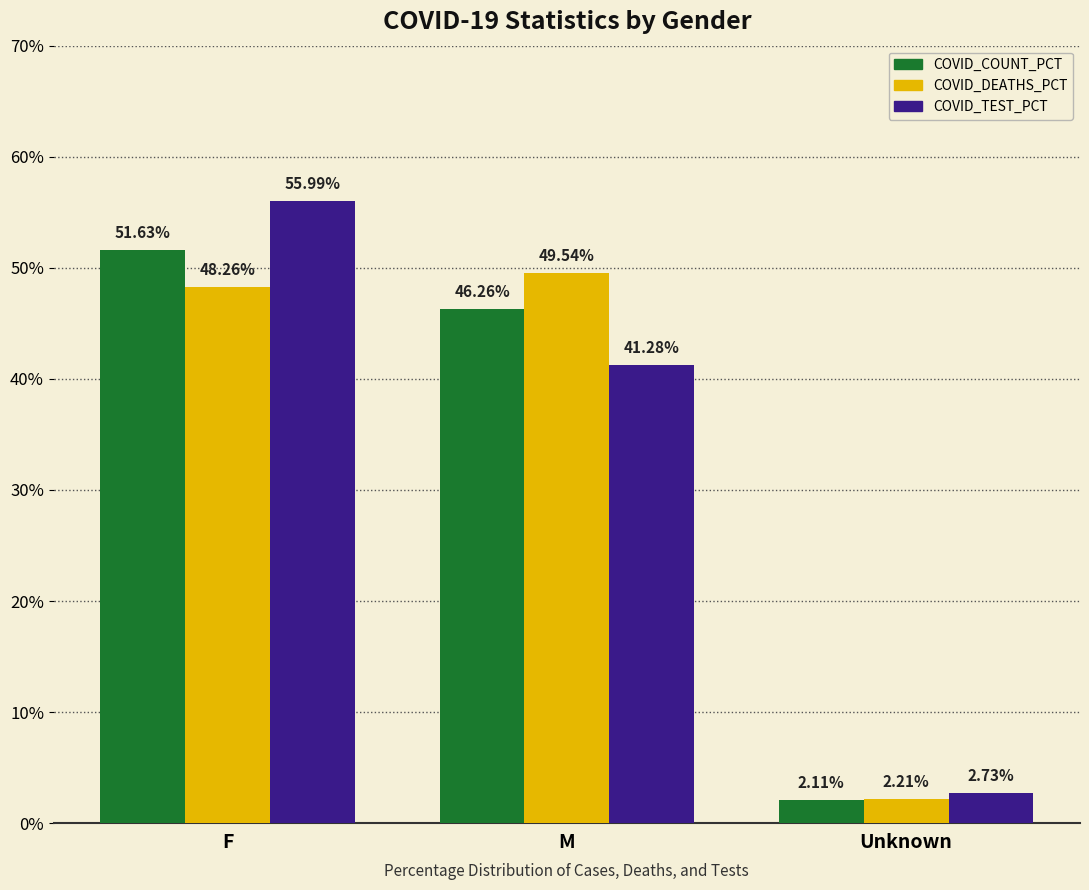

What is the difference between the COVID_TEST_PCT values at Unknown and F?

53.3